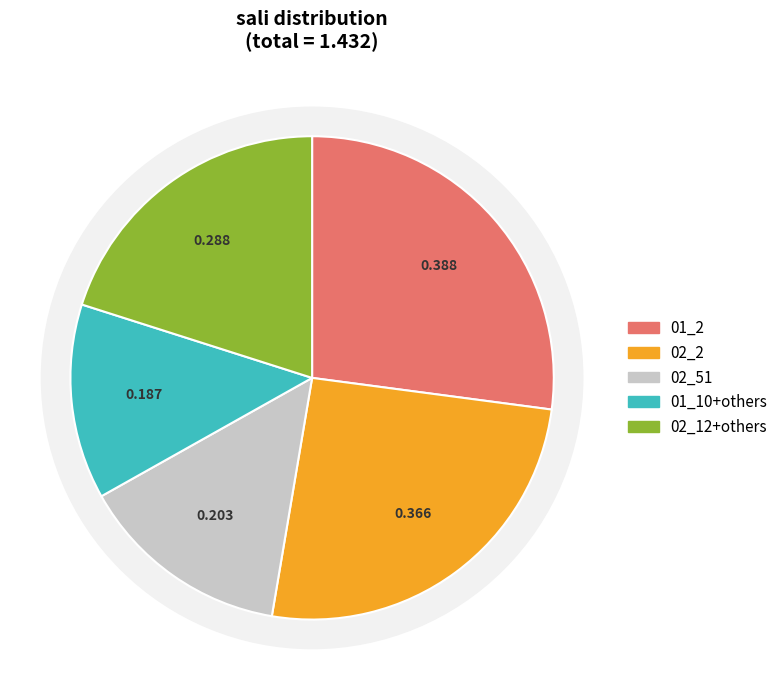

Does any single category account for the majority?

No